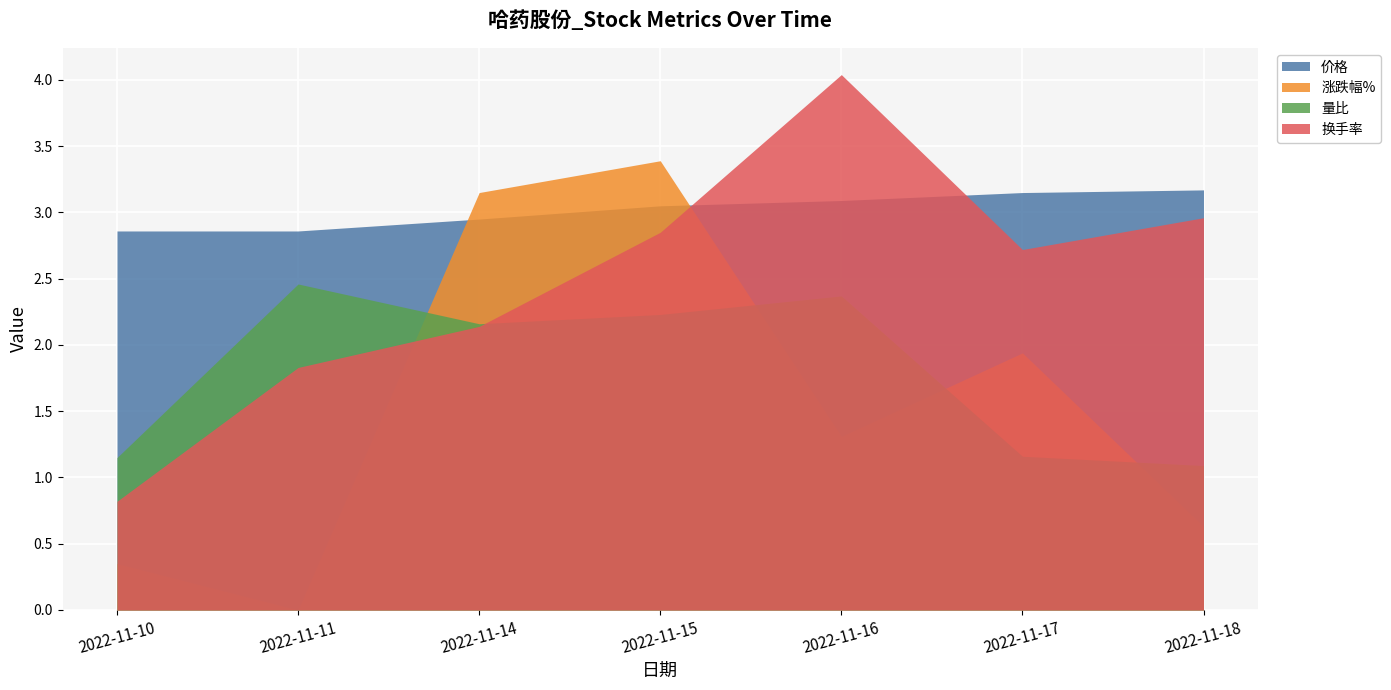

What is the sum of all 涨跌幅% values?

10.8